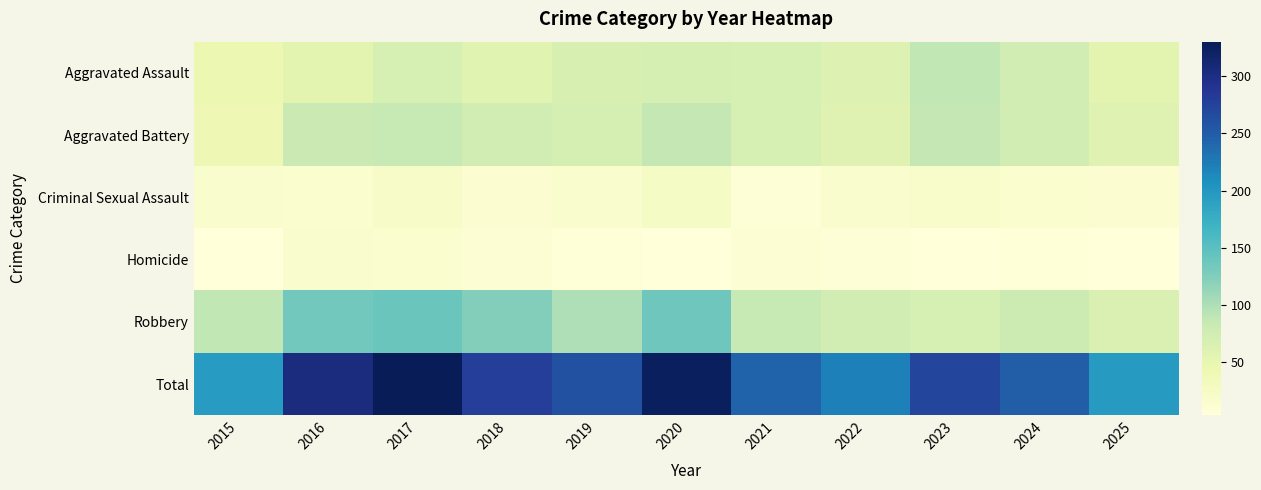

Which has a higher value, 2023 or 2016?

2023